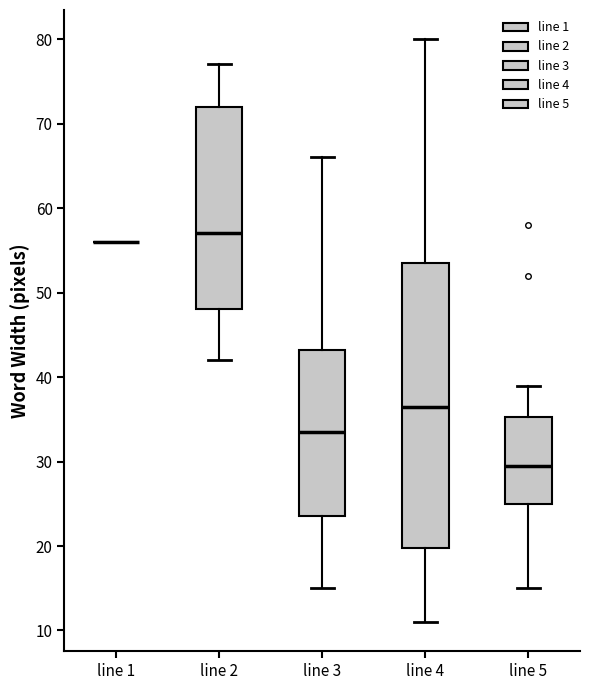

Comparing the boxes themselves (not the whiskers), which one is the tallest?

line 4